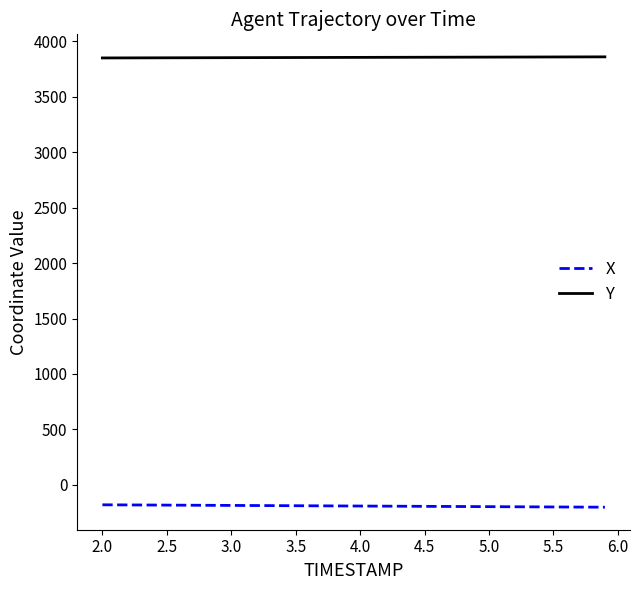

True or false: X and Y cross at least once.

False